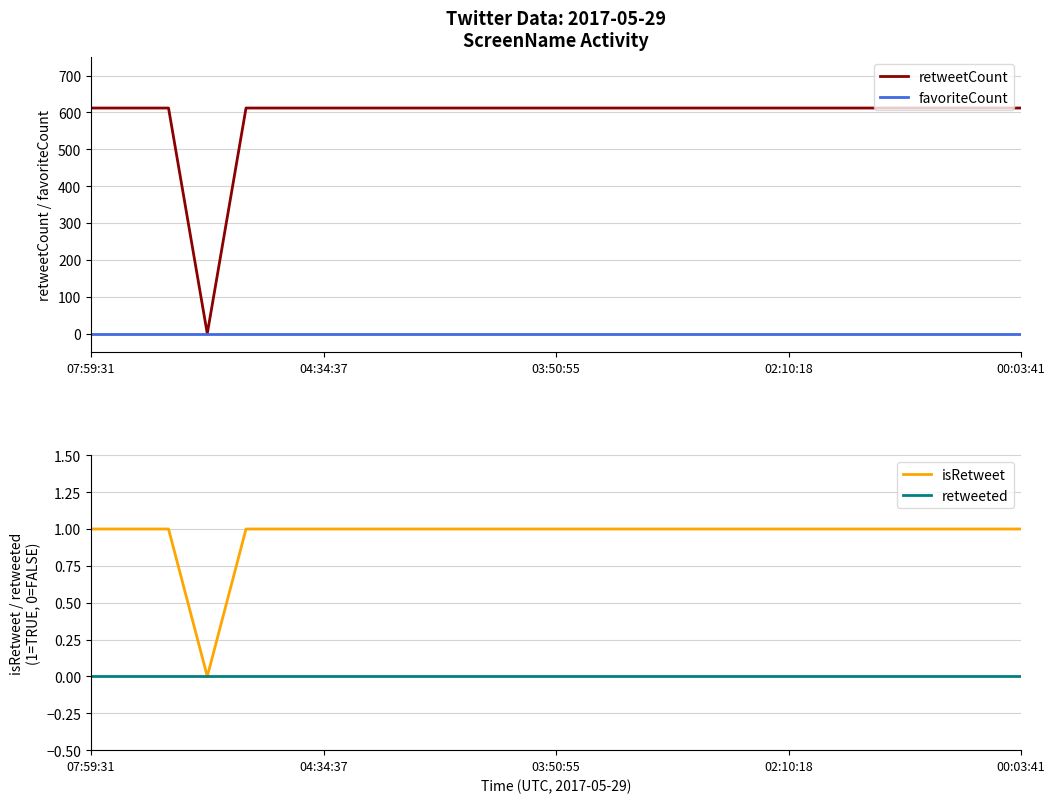

Which series has the widest spread of values?

retweetCount